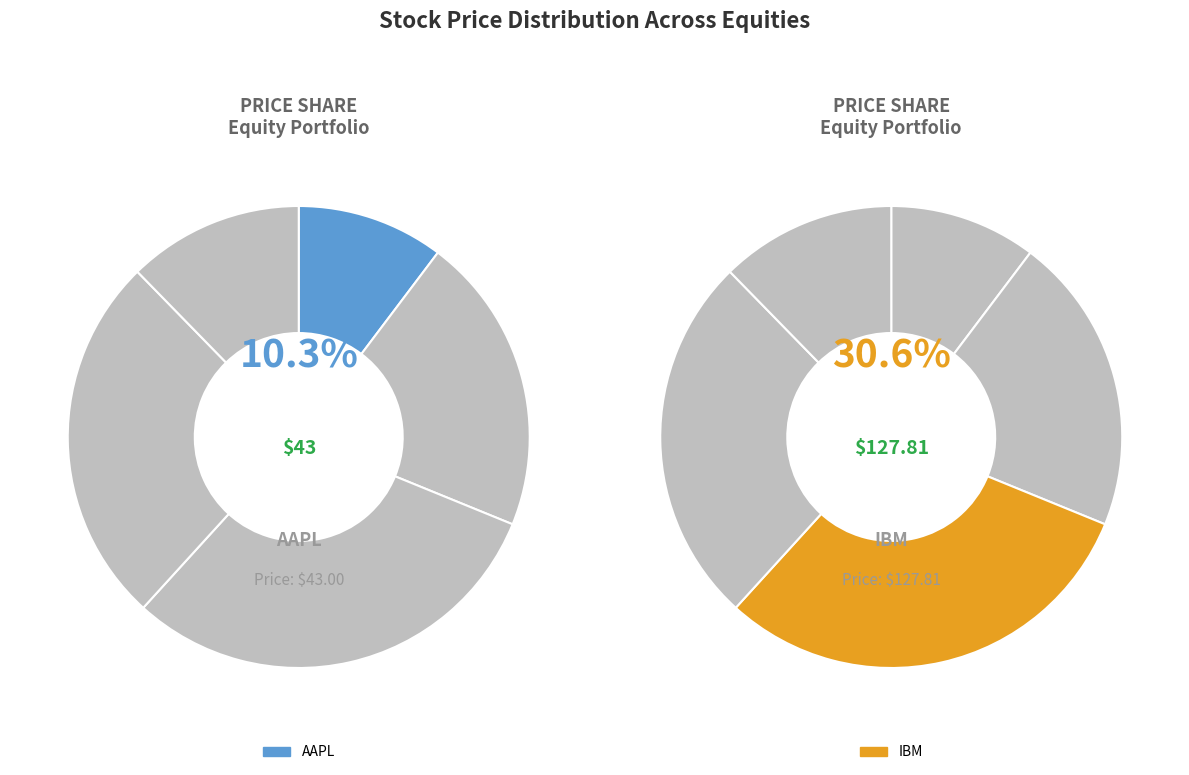

How much of the chart is everything except SPY?

74.1%